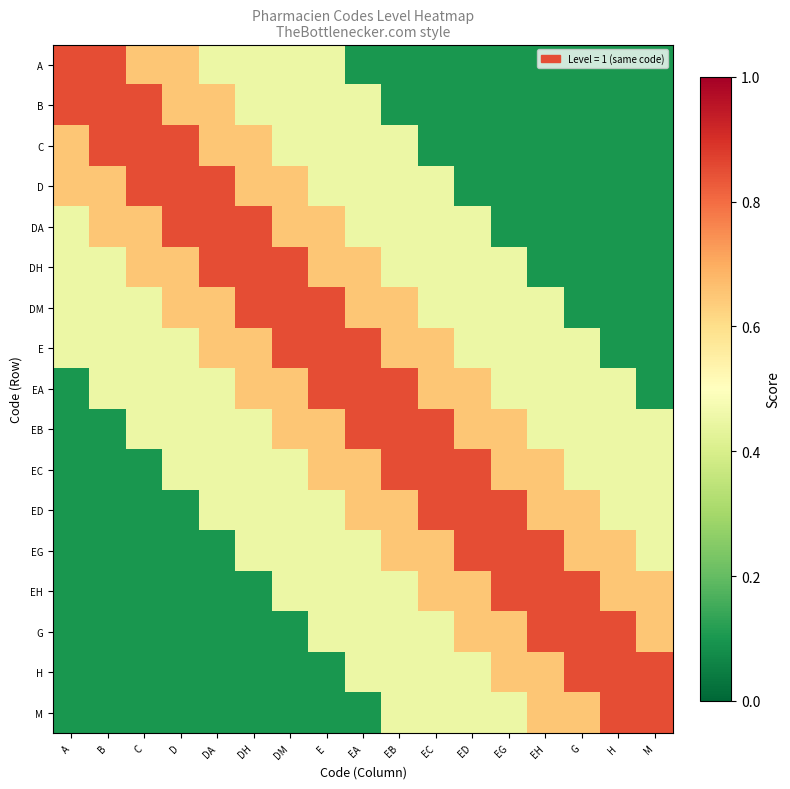

Reading left to right, transcribe all the data shown in this chart.

A: A=0.8	B=0.8	C=0.7	D=0.7	DA=0.5	DH=0.5	DM=0.5	E=0.5	EA=0.1	EB=0.1	EC=0.1	ED=0.1	EG=0.1	EH=0.1	G=0.1	H=0.1	M=0.1
B: A=0.8	B=0.8	C=0.8	D=0.7	DA=0.7	DH=0.5	DM=0.5	E=0.5	EA=0.5	EB=0.1	EC=0.1	ED=0.1	EG=0.1	EH=0.1	G=0.1	H=0.1	M=0.1
C: A=0.7	B=0.8	C=0.8	D=0.8	DA=0.7	DH=0.7	DM=0.5	E=0.5	EA=0.5	EB=0.5	EC=0.1	ED=0.1	EG=0.1	EH=0.1	G=0.1	H=0.1	M=0.1
D: A=0.7	B=0.7	C=0.8	D=0.8	DA=0.8	DH=0.7	DM=0.7	E=0.5	EA=0.5	EB=0.5	EC=0.5	ED=0.1	EG=0.1	EH=0.1	G=0.1	H=0.1	M=0.1
DA: A=0.5	B=0.7	C=0.7	D=0.8	DA=0.8	DH=0.8	DM=0.7	E=0.7	EA=0.5	EB=0.5	EC=0.5	ED=0.5	EG=0.1	EH=0.1	G=0.1	H=0.1	M=0.1
DH: A=0.5	B=0.5	C=0.7	D=0.7	DA=0.8	DH=0.8	DM=0.8	E=0.7	EA=0.7	EB=0.5	EC=0.5	ED=0.5	EG=0.5	EH=0.1	G=0.1	H=0.1	M=0.1
DM: A=0.5	B=0.5	C=0.5	D=0.7	DA=0.7	DH=0.8	DM=0.8	E=0.8	EA=0.7	EB=0.7	EC=0.5	ED=0.5	EG=0.5	EH=0.5	G=0.1	H=0.1	M=0.1
E: A=0.5	B=0.5	C=0.5	D=0.5	DA=0.7	DH=0.7	DM=0.8	E=0.8	EA=0.8	EB=0.7	EC=0.7	ED=0.5	EG=0.5	EH=0.5	G=0.5	H=0.1	M=0.1
EA: A=0.1	B=0.5	C=0.5	D=0.5	DA=0.5	DH=0.7	DM=0.7	E=0.8	EA=0.8	EB=0.8	EC=0.7	ED=0.7	EG=0.5	EH=0.5	G=0.5	H=0.5	M=0.1
EB: A=0.1	B=0.1	C=0.5	D=0.5	DA=0.5	DH=0.5	DM=0.7	E=0.7	EA=0.8	EB=0.8	EC=0.8	ED=0.7	EG=0.7	EH=0.5	G=0.5	H=0.5	M=0.5
EC: A=0.1	B=0.1	C=0.1	D=0.5	DA=0.5	DH=0.5	DM=0.5	E=0.7	EA=0.7	EB=0.8	EC=0.8	ED=0.8	EG=0.7	EH=0.7	G=0.5	H=0.5	M=0.5
ED: A=0.1	B=0.1	C=0.1	D=0.1	DA=0.5	DH=0.5	DM=0.5	E=0.5	EA=0.7	EB=0.7	EC=0.8	ED=0.8	EG=0.8	EH=0.7	G=0.7	H=0.5	M=0.5
EG: A=0.1	B=0.1	C=0.1	D=0.1	DA=0.1	DH=0.5	DM=0.5	E=0.5	EA=0.5	EB=0.7	EC=0.7	ED=0.8	EG=0.8	EH=0.8	G=0.7	H=0.7	M=0.5
EH: A=0.1	B=0.1	C=0.1	D=0.1	DA=0.1	DH=0.1	DM=0.5	E=0.5	EA=0.5	EB=0.5	EC=0.7	ED=0.7	EG=0.8	EH=0.8	G=0.8	H=0.7	M=0.7
G: A=0.1	B=0.1	C=0.1	D=0.1	DA=0.1	DH=0.1	DM=0.1	E=0.5	EA=0.5	EB=0.5	EC=0.5	ED=0.7	EG=0.7	EH=0.8	G=0.8	H=0.8	M=0.7
H: A=0.1	B=0.1	C=0.1	D=0.1	DA=0.1	DH=0.1	DM=0.1	E=0.1	EA=0.5	EB=0.5	EC=0.5	ED=0.5	EG=0.7	EH=0.7	G=0.8	H=0.8	M=0.8
M: A=0.1	B=0.1	C=0.1	D=0.1	DA=0.1	DH=0.1	DM=0.1	E=0.1	EA=0.1	EB=0.5	EC=0.5	ED=0.5	EG=0.5	EH=0.7	G=0.7	H=0.8	M=0.8